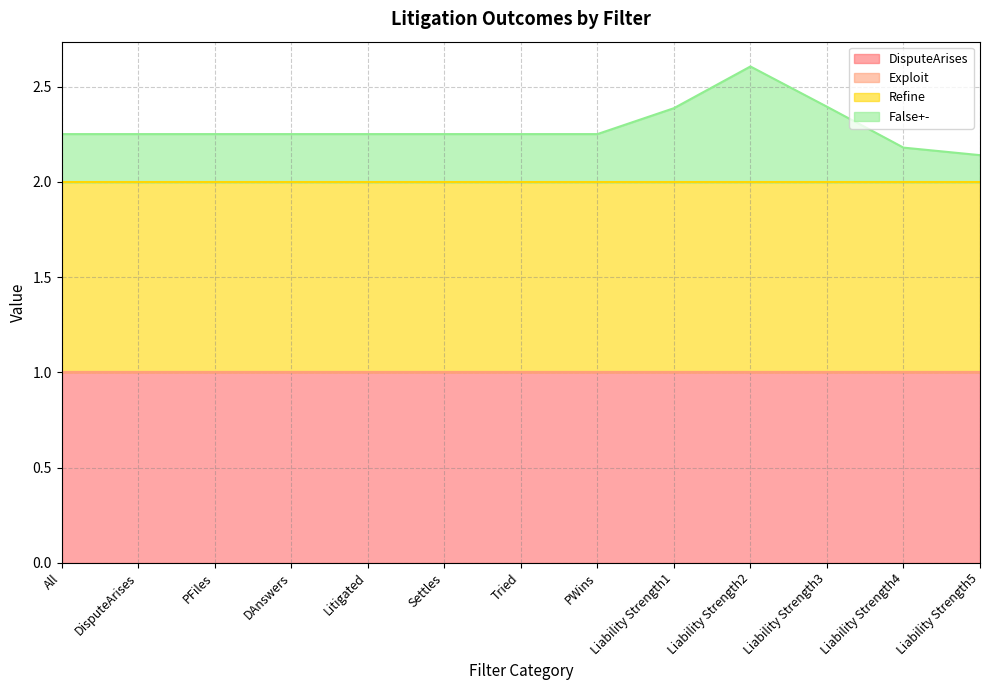

How many distinct data groups are displayed?

4